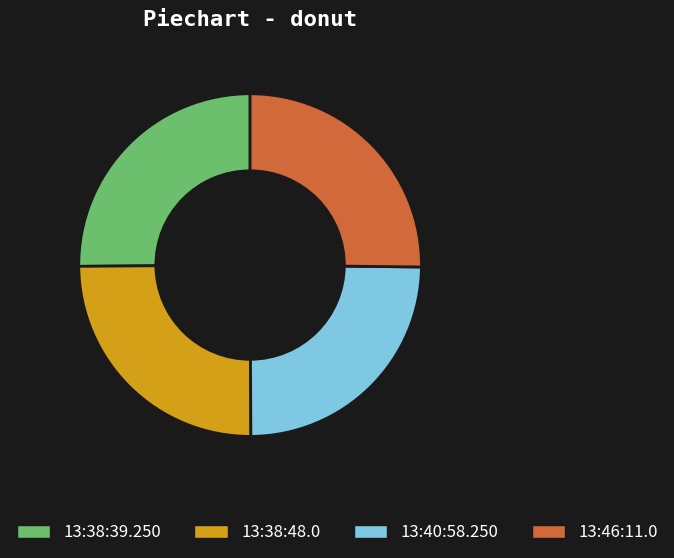

How many segments does this pie chart have?

4